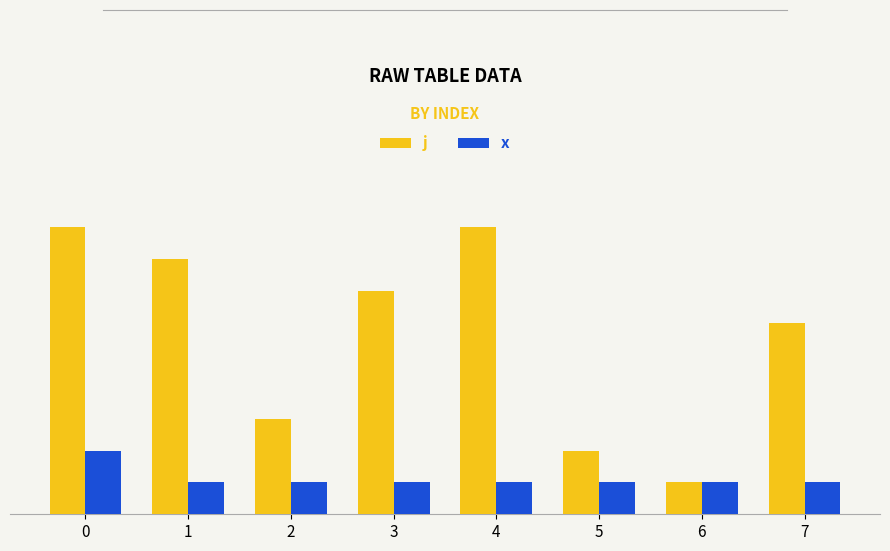

Reading right to left, extract all data points from this chart.

j: 7=6	6=1	5=2	4=9	3=7	2=3	1=8	0=9
x: 7=1	6=1	5=1	4=1	3=1	2=1	1=1	0=2